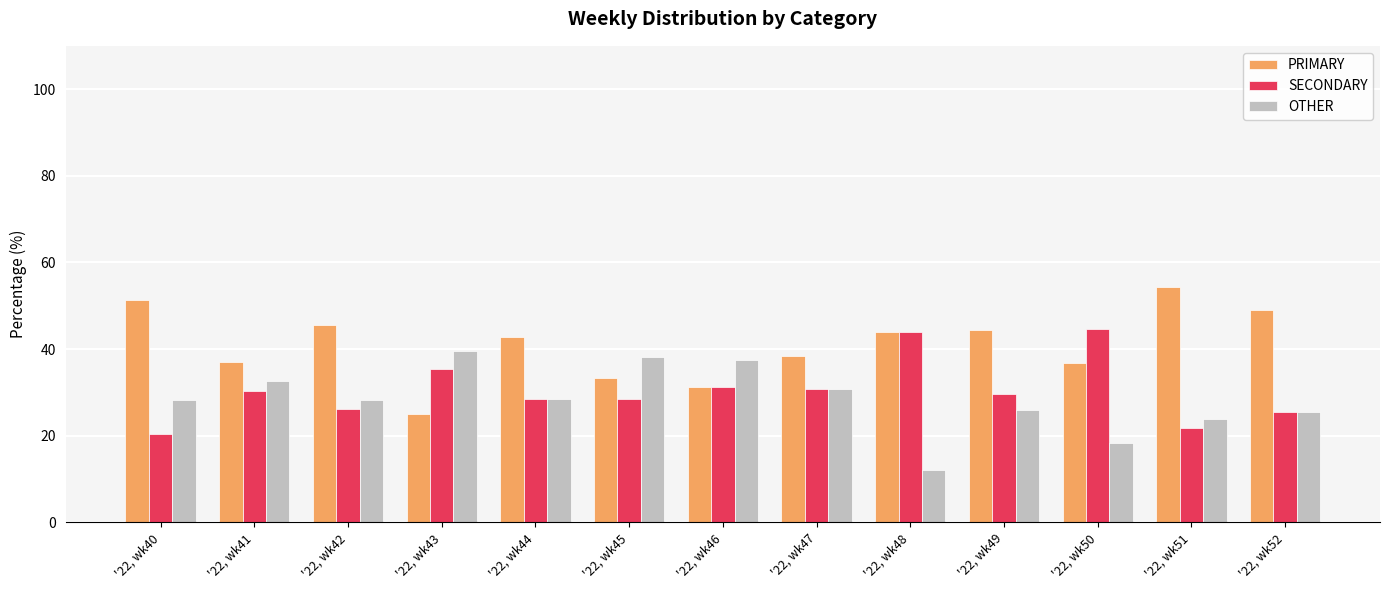

How many groups of bars are there?

13